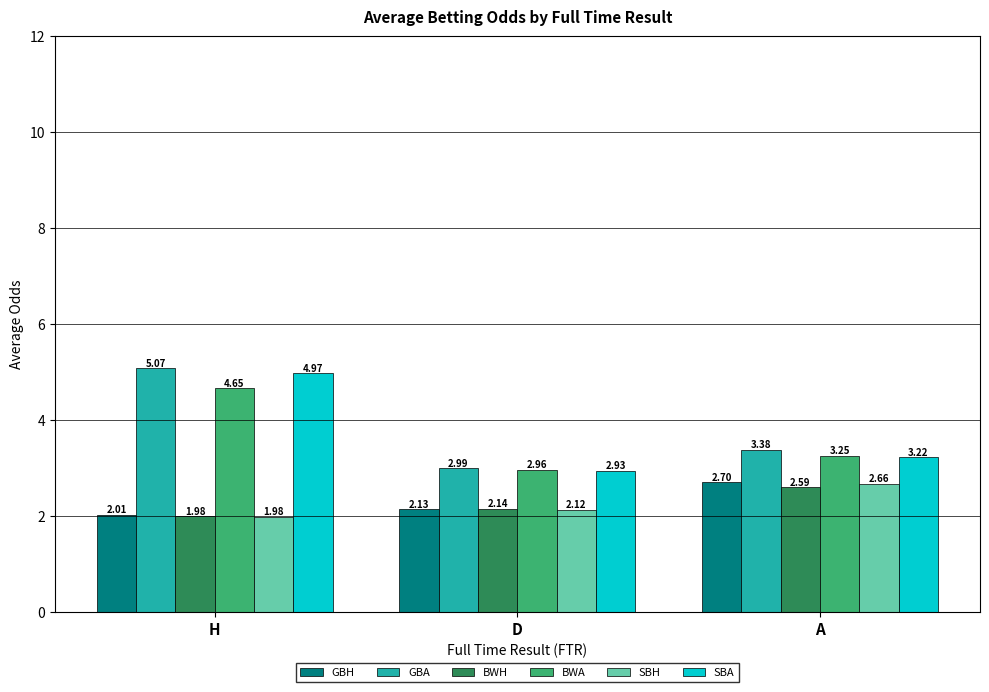

Which label corresponds to the smallest value in the chart?

H